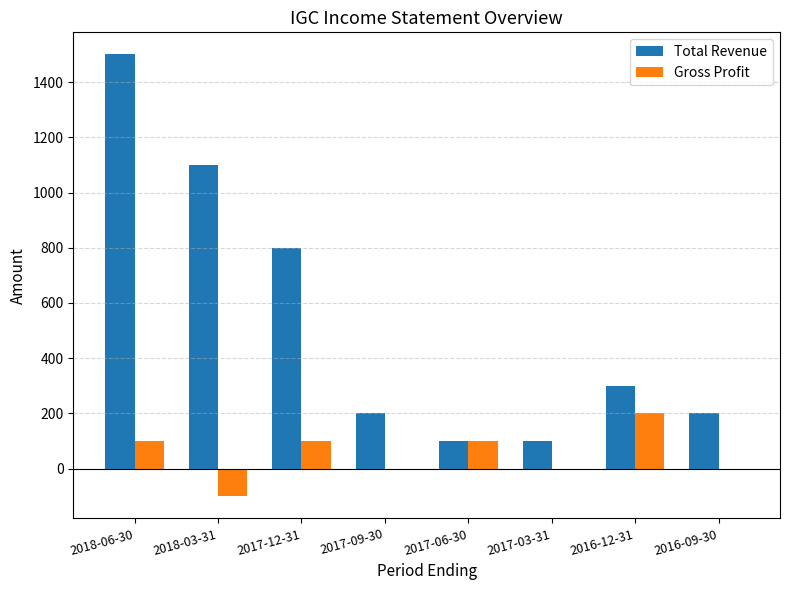

At which category is the sum across all series the highest?

2018-06-30